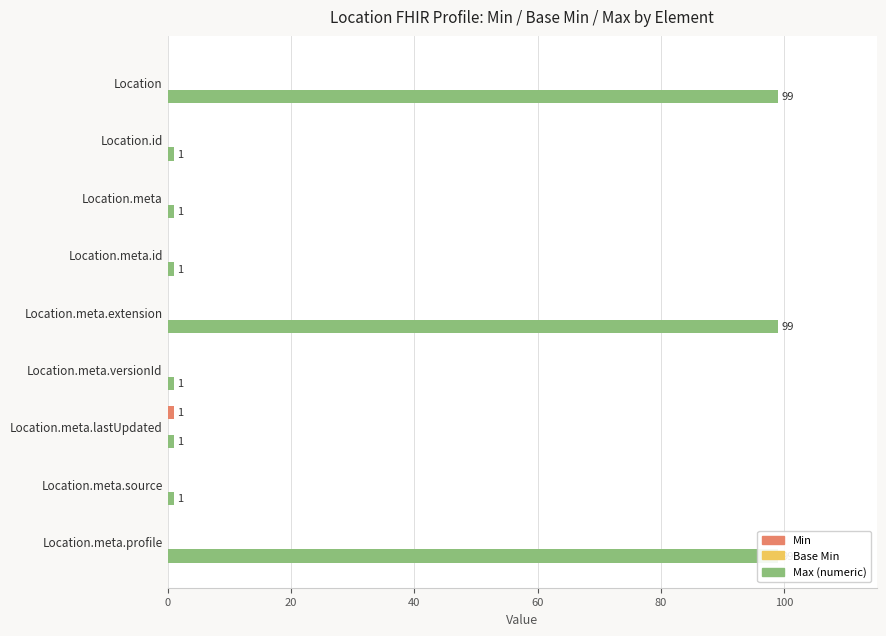

Rank the series by their maximum value, from lowest to highest.

Base Min, Min, Max (numeric)